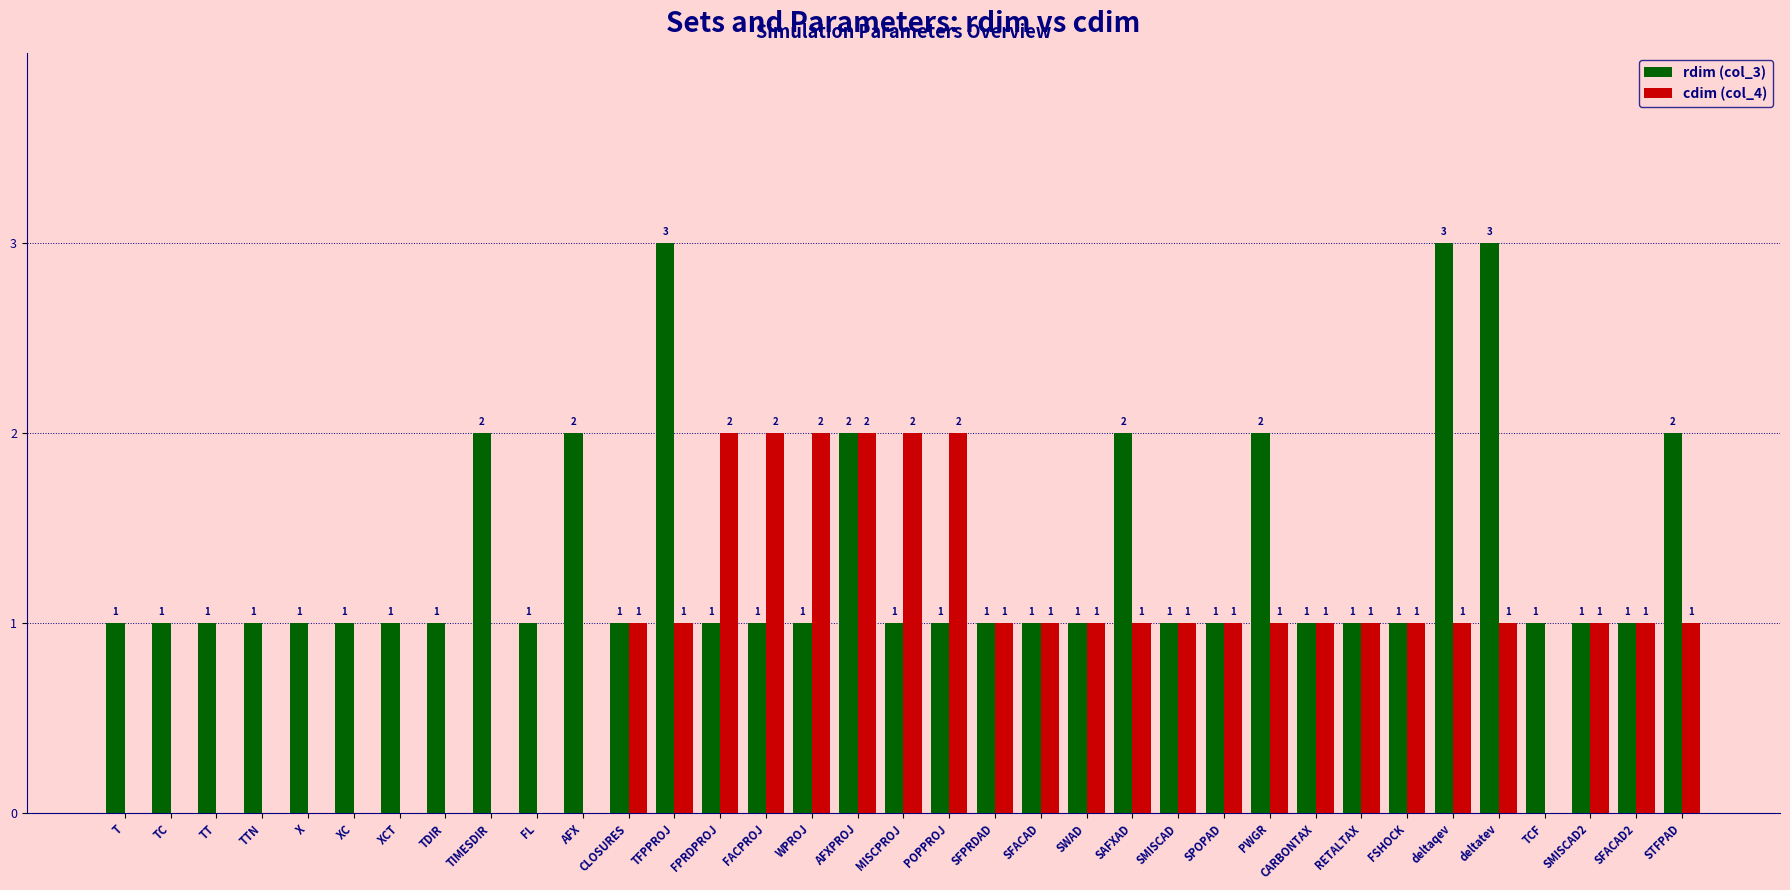

Which series changed the most between MISCPROJ and SMISCAD?

cdim (col_4)